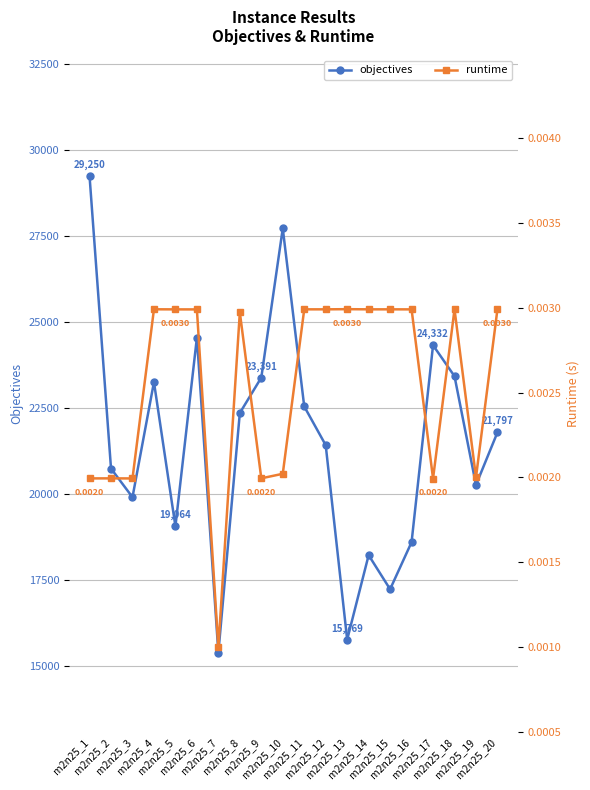

What is the spread (max minus min) of values at m2n25_17?

24332.0